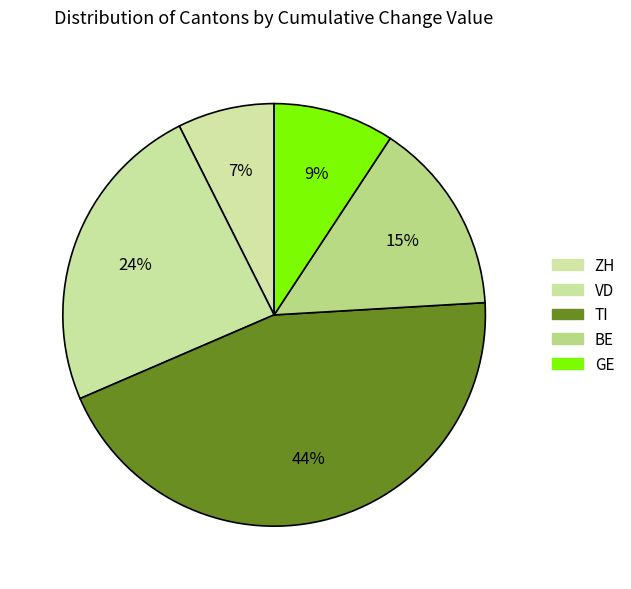

How many slices are in this pie chart?

5